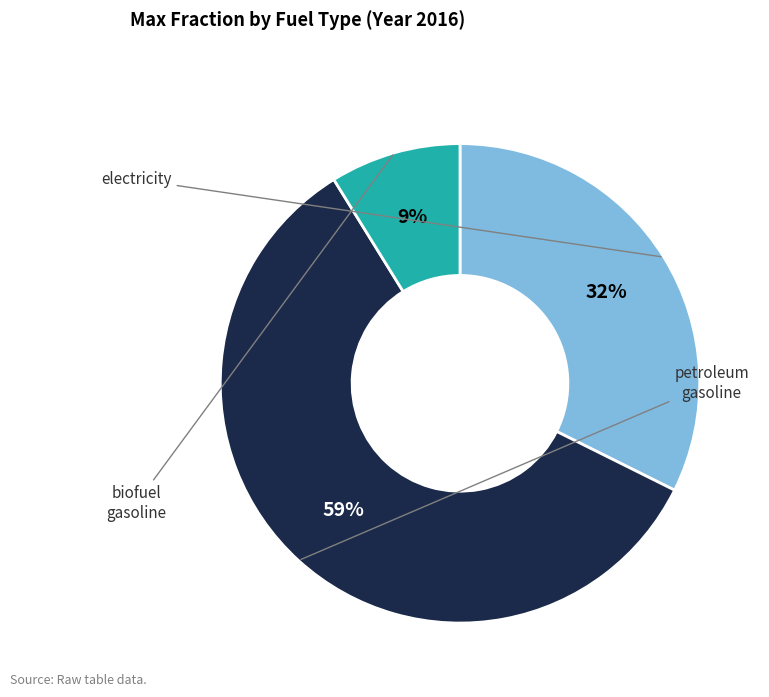

Does any single category account for the majority?

Yes